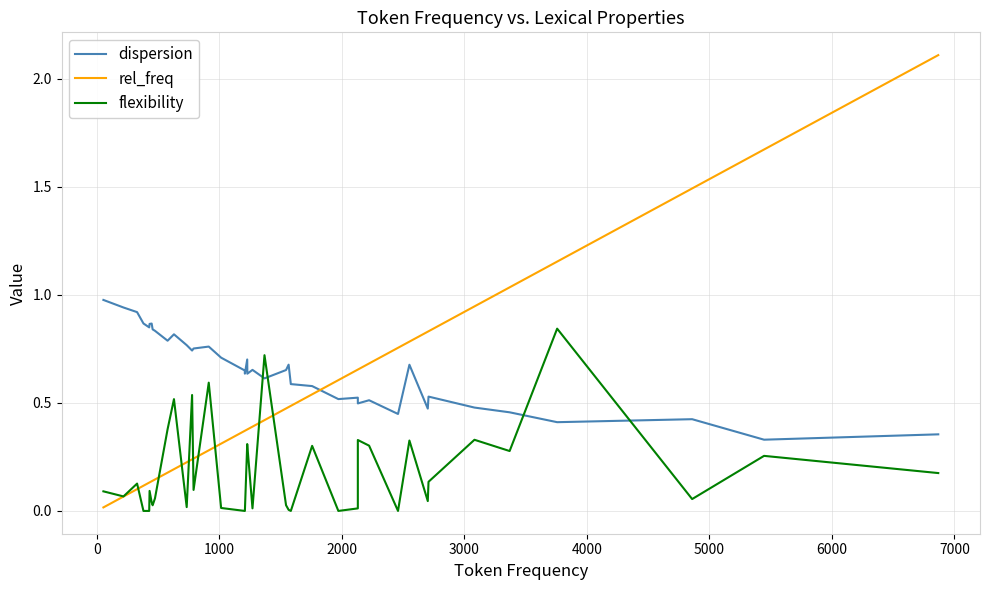

True or false: dispersion and rel_freq cross at least once.

True